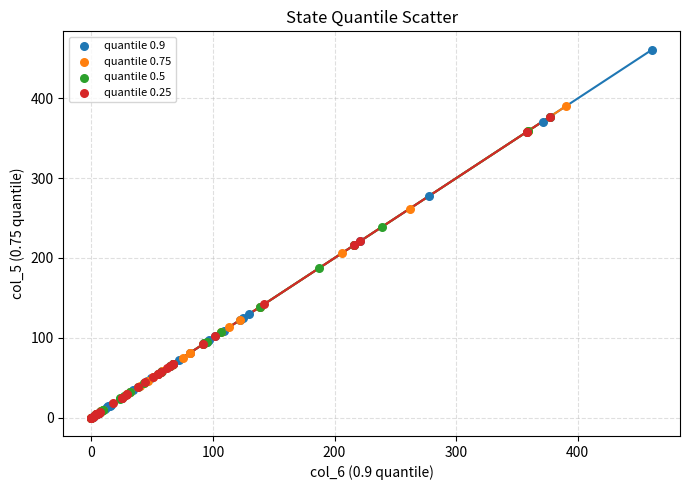

Which series contains the highest Y value?

quantile 0.9